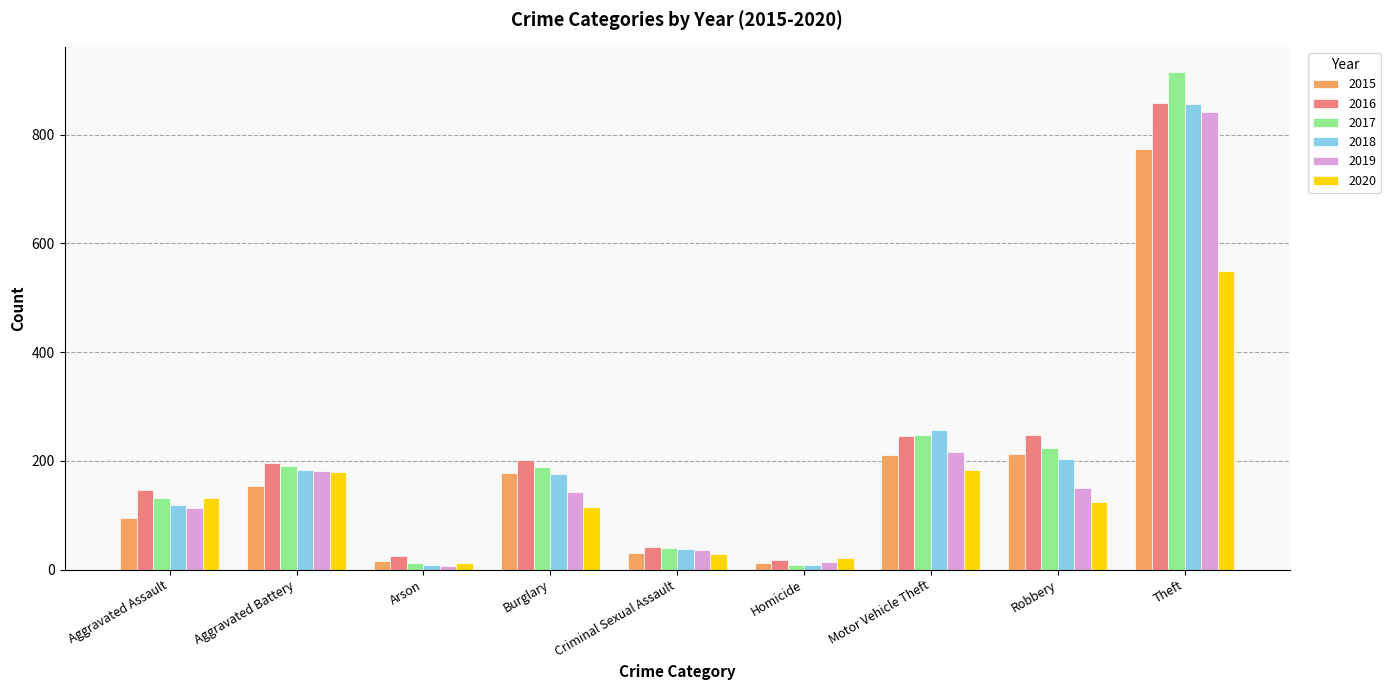

What is the label of the 6th bar from the right?

Burglary